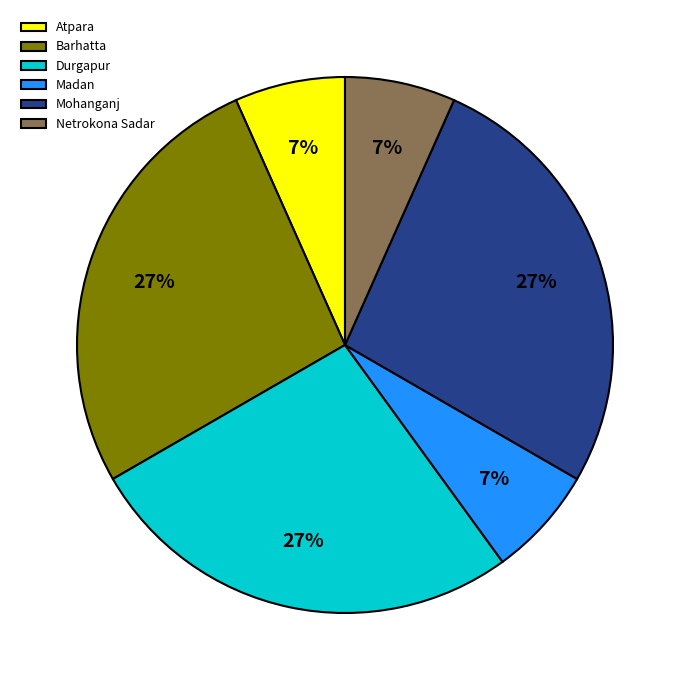

Combined, do Netrokona Sadar and Madan account for over 50%?

No